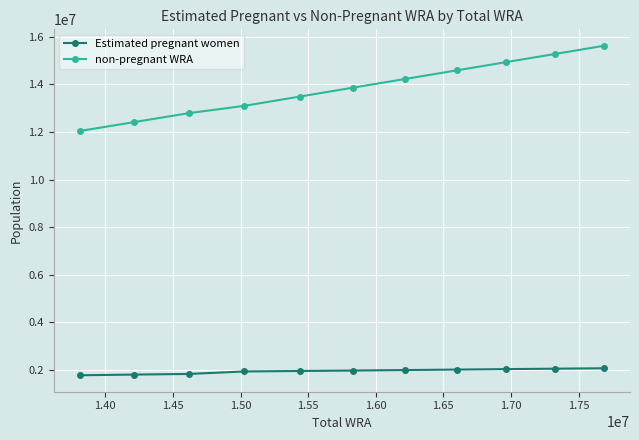

True or false: non-pregnant WRA and Estimated pregnant women intersect in this chart.

False